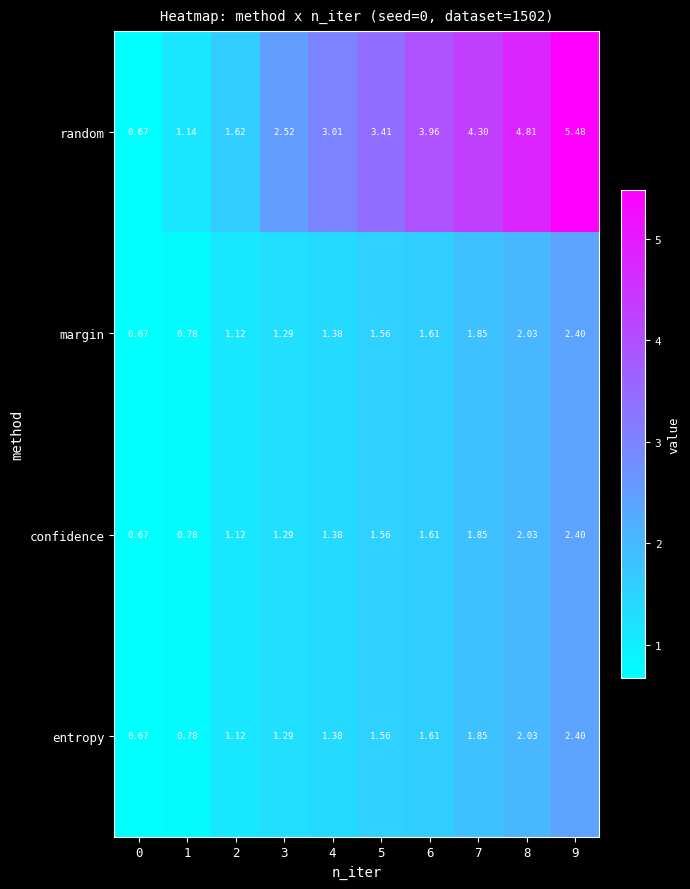

Between 3 and 6, which series saw the biggest shift?

random